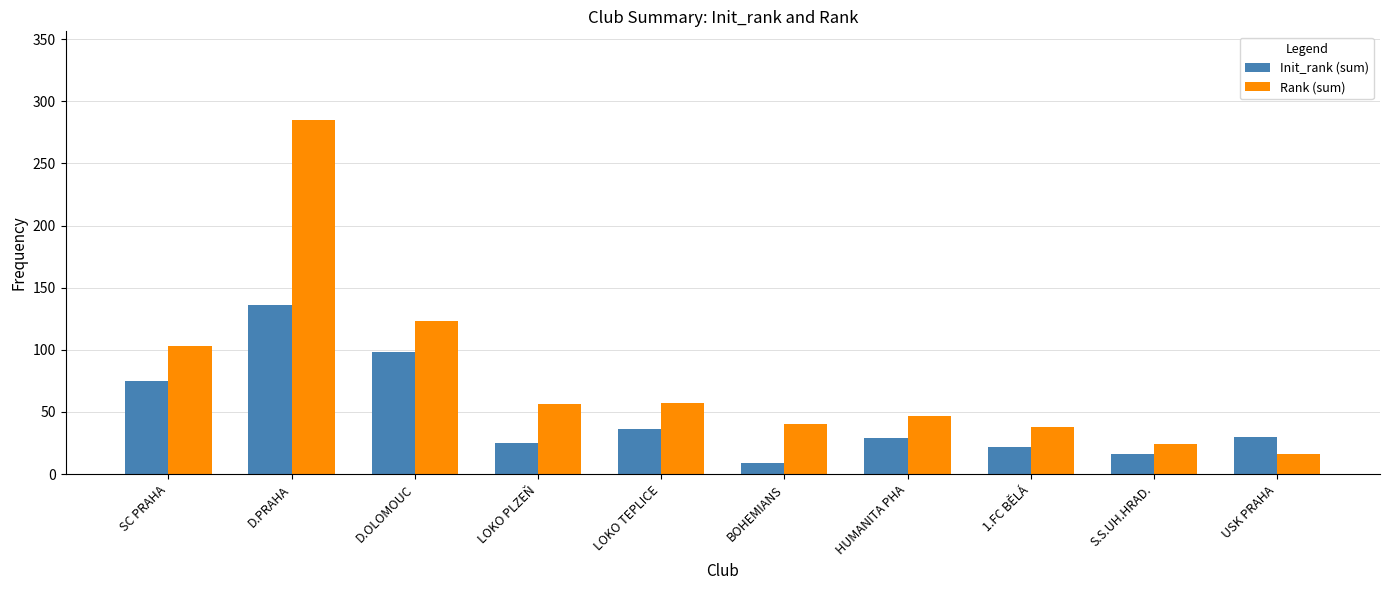

The Init_rank (sum) series shows 34 at 1.FC BĚLÁ. True or false?

False